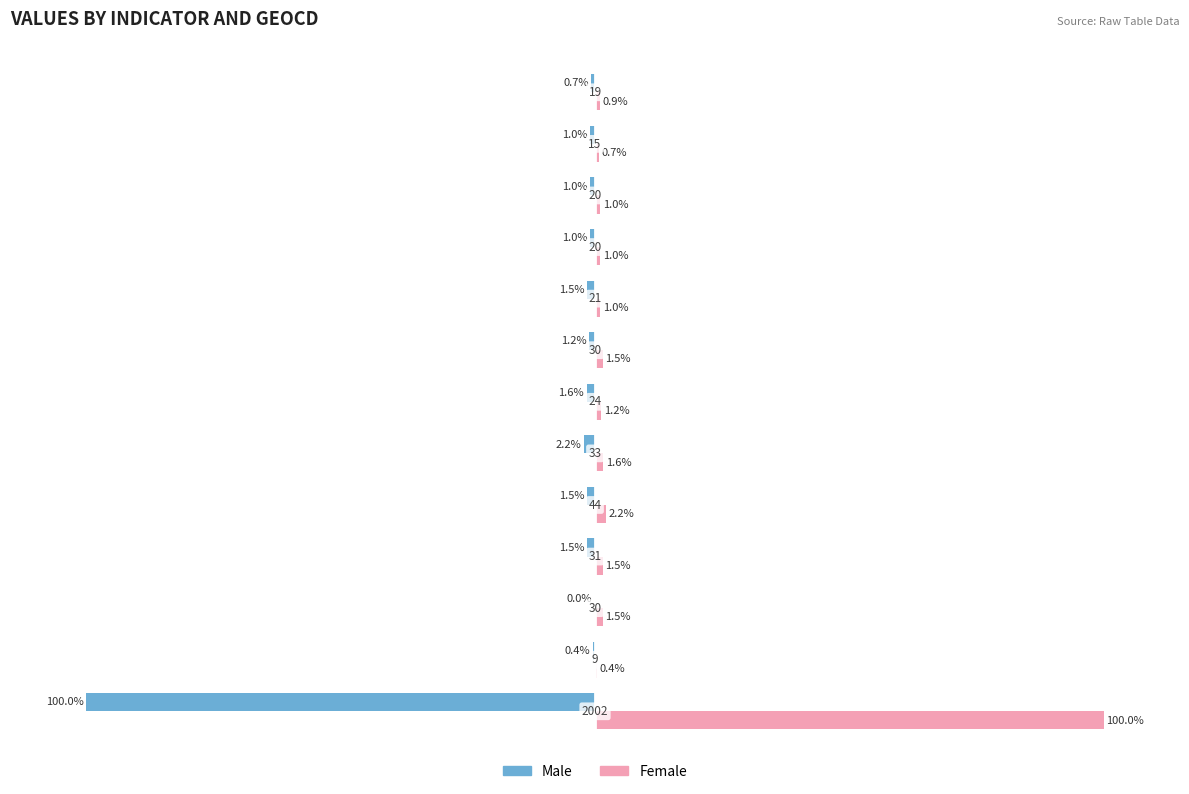

Which series has the largest total across all categories?

Female